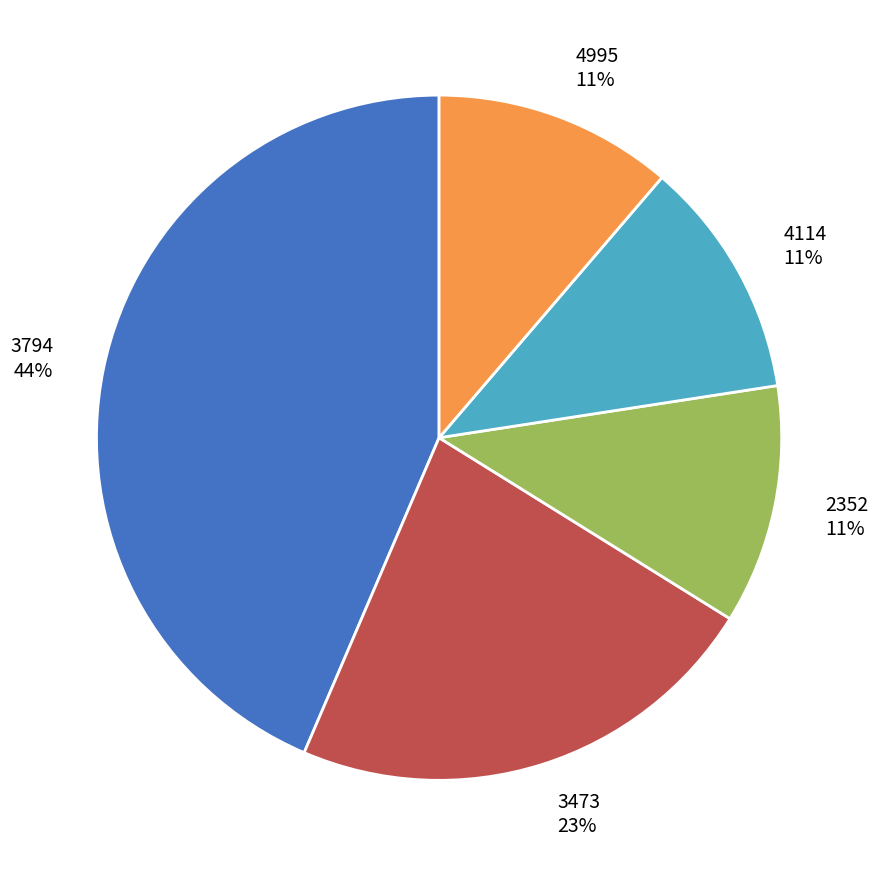

What is the largest slice in the pie chart?

3794